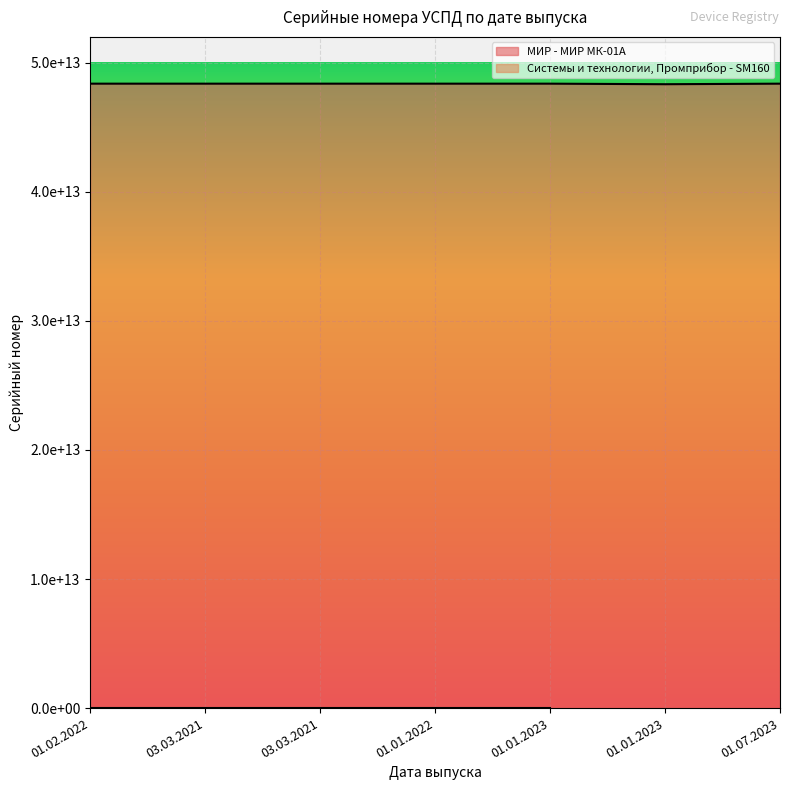

What is the label of the 6th point from the right?

03.03.2021